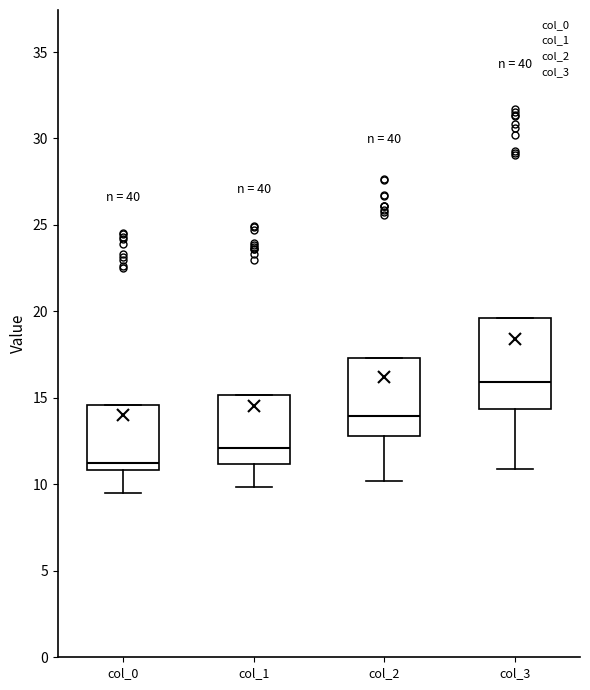

Reading left to right, read every box against the y-axis: the position of its median line, the range the box covers, and the ends of its whiskers. The values are not printed on the chart, so give them approximately, as read against the axis.

col_0: median 11.0 (just above the box's lower edge), box 11.0 to 14.5, whiskers 9.5 to 14.5
col_1: median 12.0, box 11.0 to 15.0, whiskers 10.0 to 15.0
col_2: median 14.0, box 13.0 to 17.5, whiskers 10.0 to 17.5
col_3: median 16.0, box 14.5 to 19.5, whiskers 11.0 to 19.5